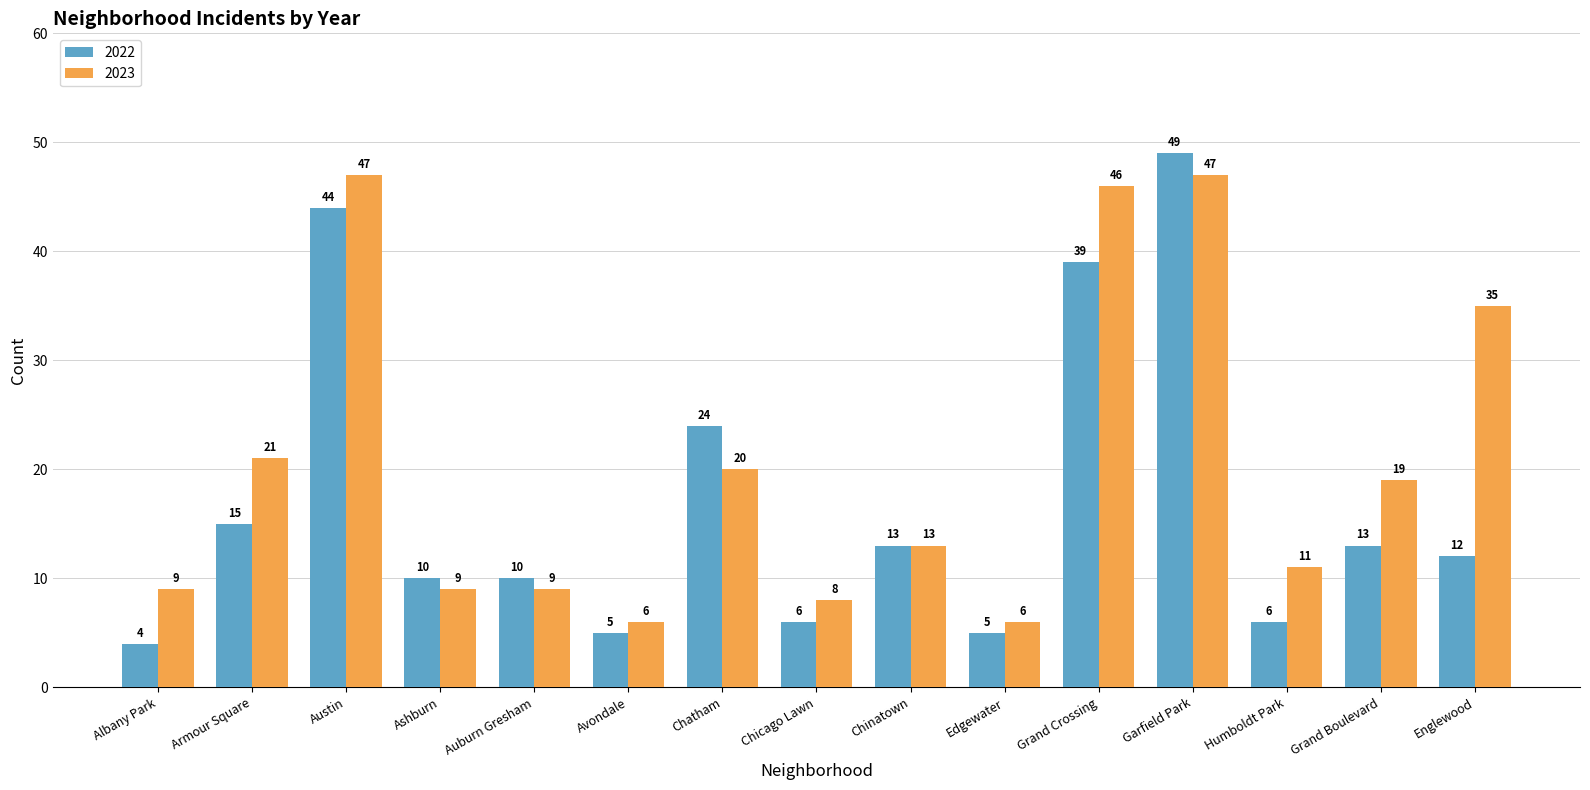

What is the spread (max minus min) of values at Grand Crossing?

7